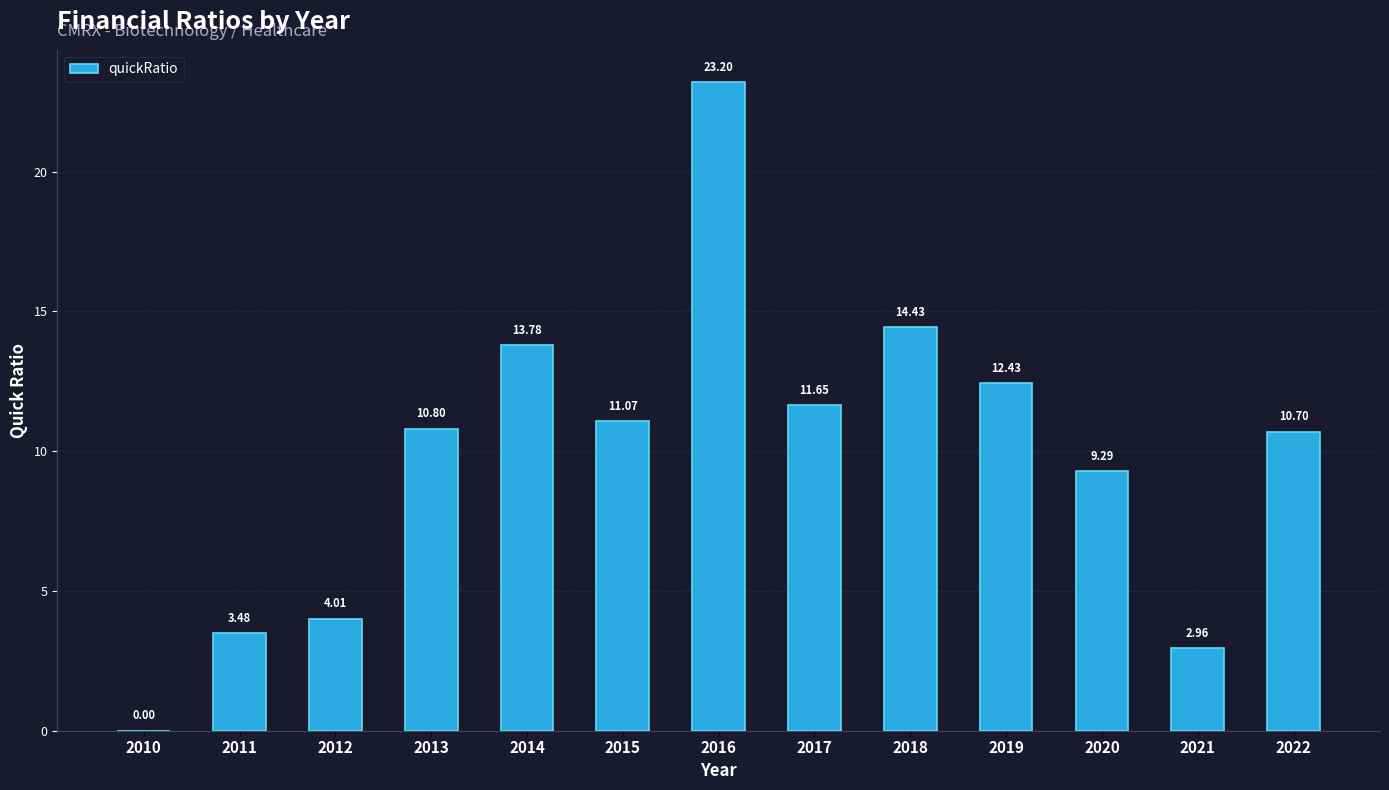

What is the sum of all values?

127.8